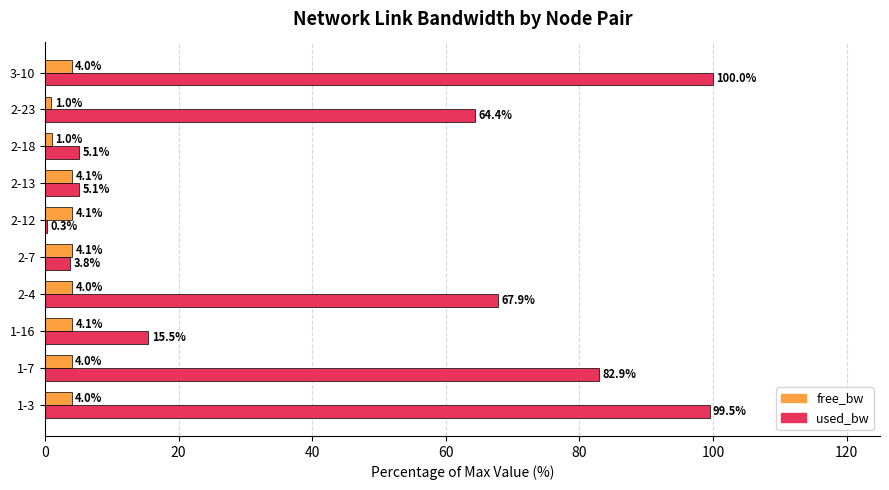

Is the value of used_bw at 2-18 greater than the value of free_bw at 1-7?

Yes